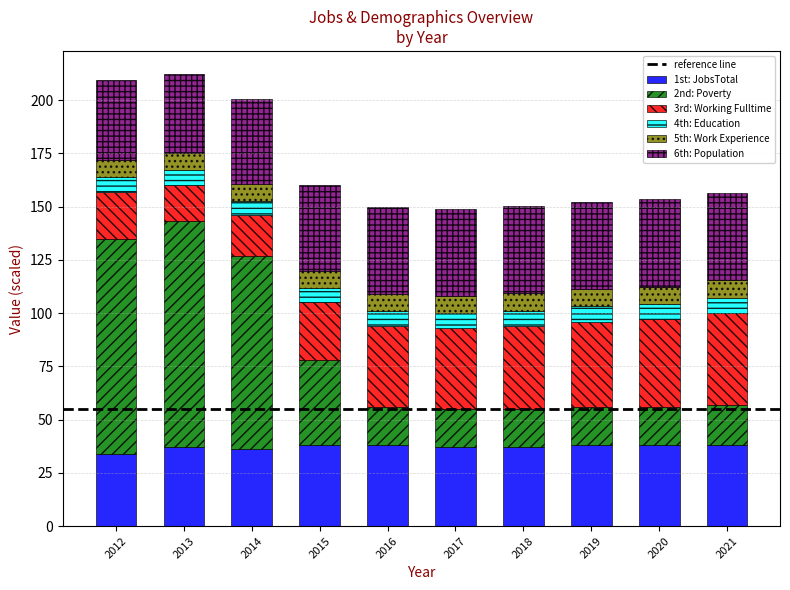

What is the lowest value of the 1st: JobsTotal series?

34.0